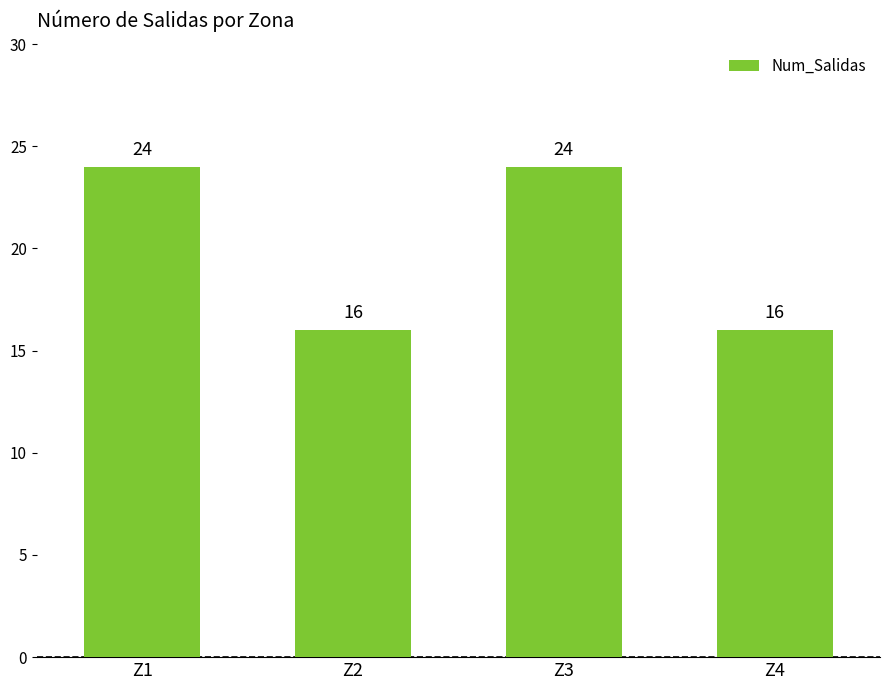

Reading right to left, list all the values displayed in this chart.

16	24	16	24